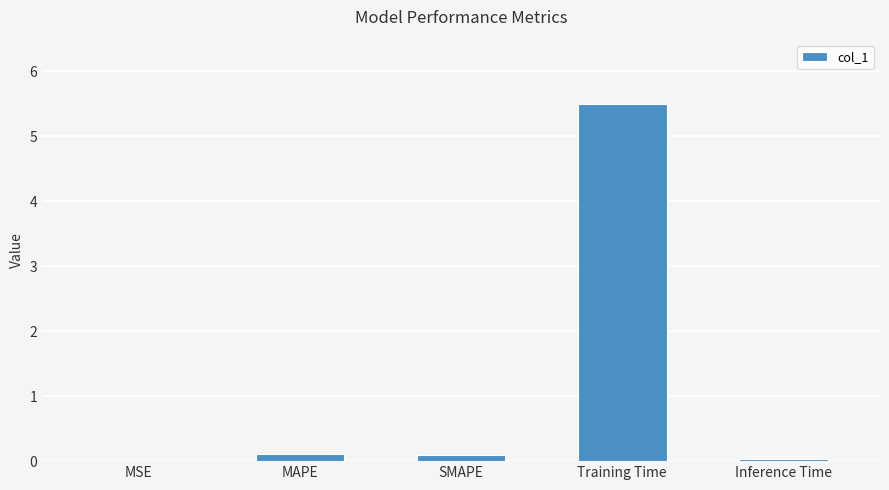

Count the number of data series in this chart.

1